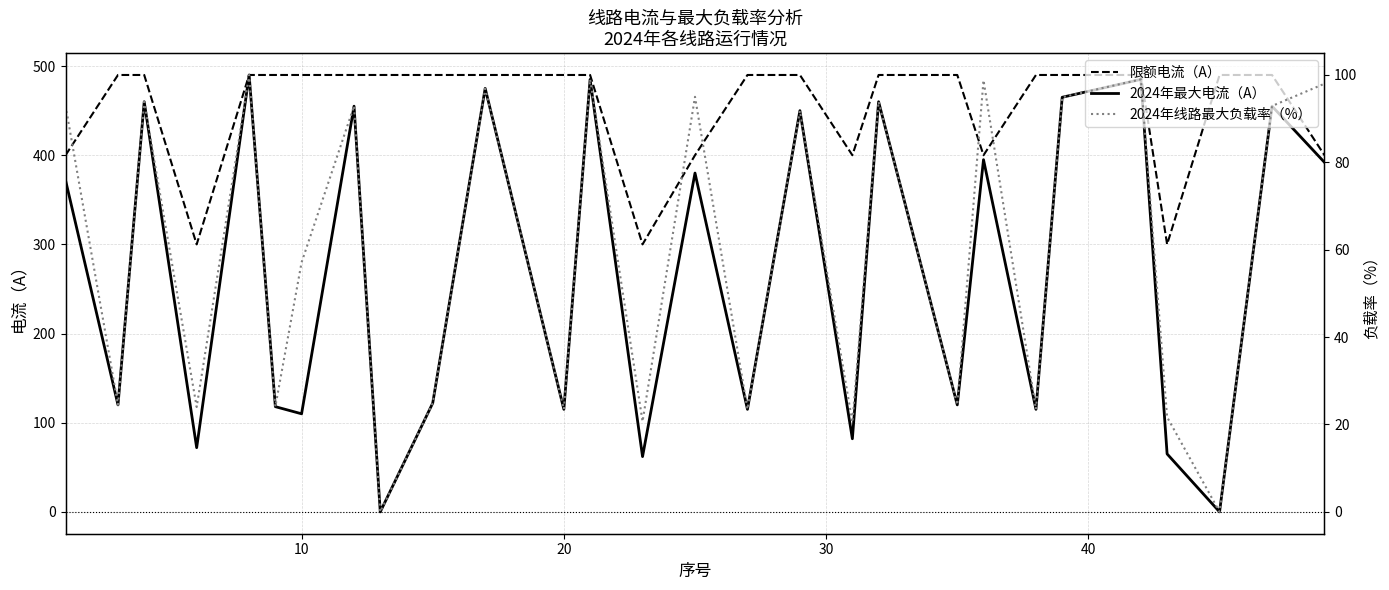

How many interior local valleys does the 2024年线路最大负载率（%） series have?

11